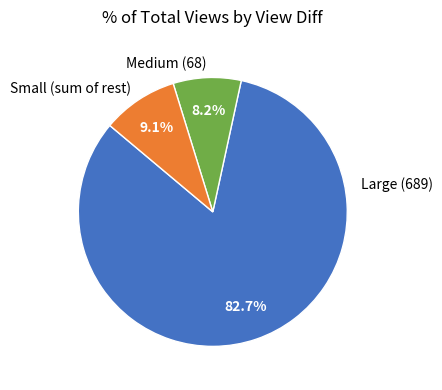

Count the number of slices in the pie.

3